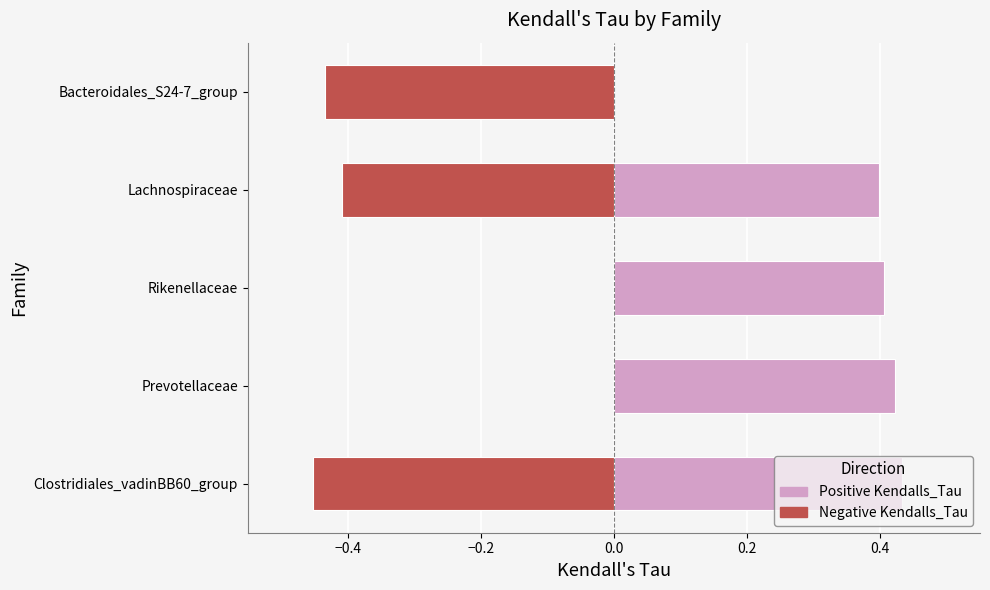

Rank the series at Lachnospiraceae from lowest to highest value.

Negative Kendalls_Tau, Positive Kendalls_Tau